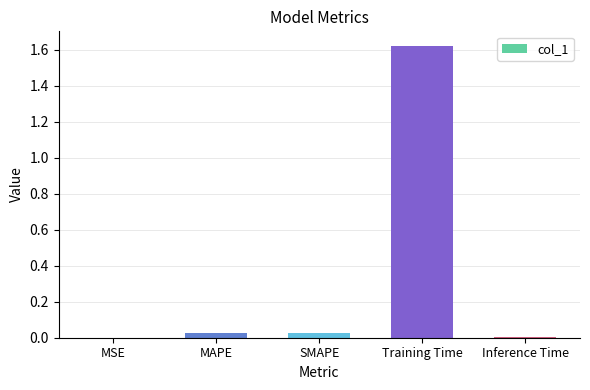

Which category has the highest value across all series?

Training Time